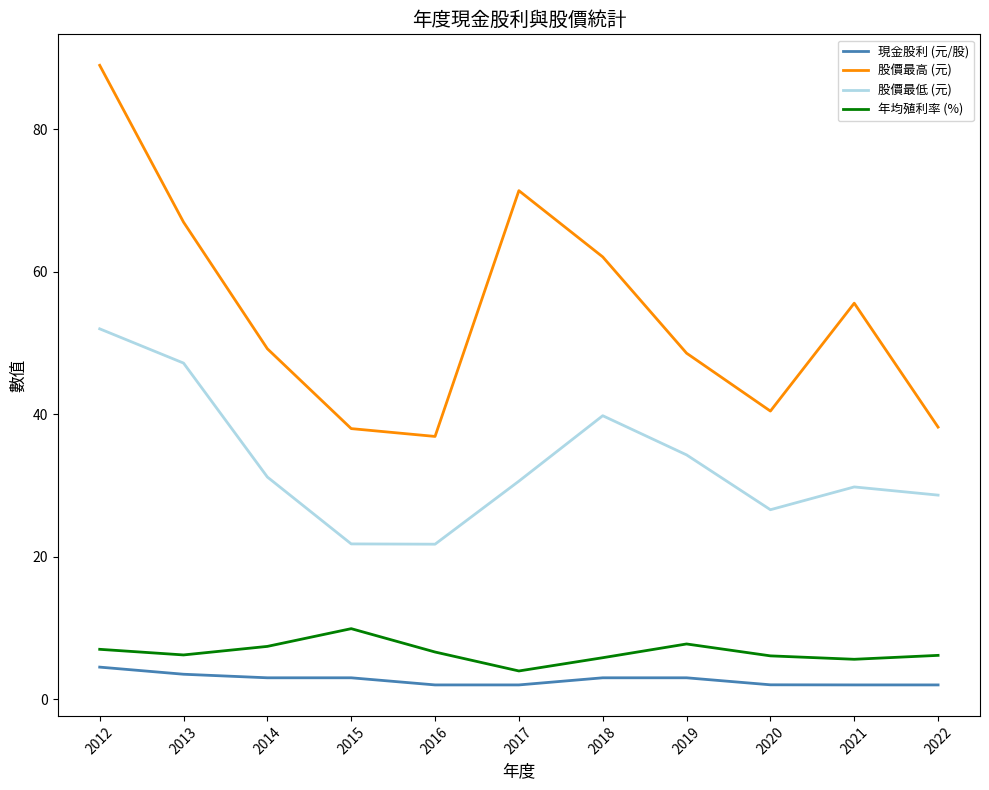

Is the value of 股價最低 (元) at 2015 greater than the value of 年均殖利率 (%) at 2017?

Yes